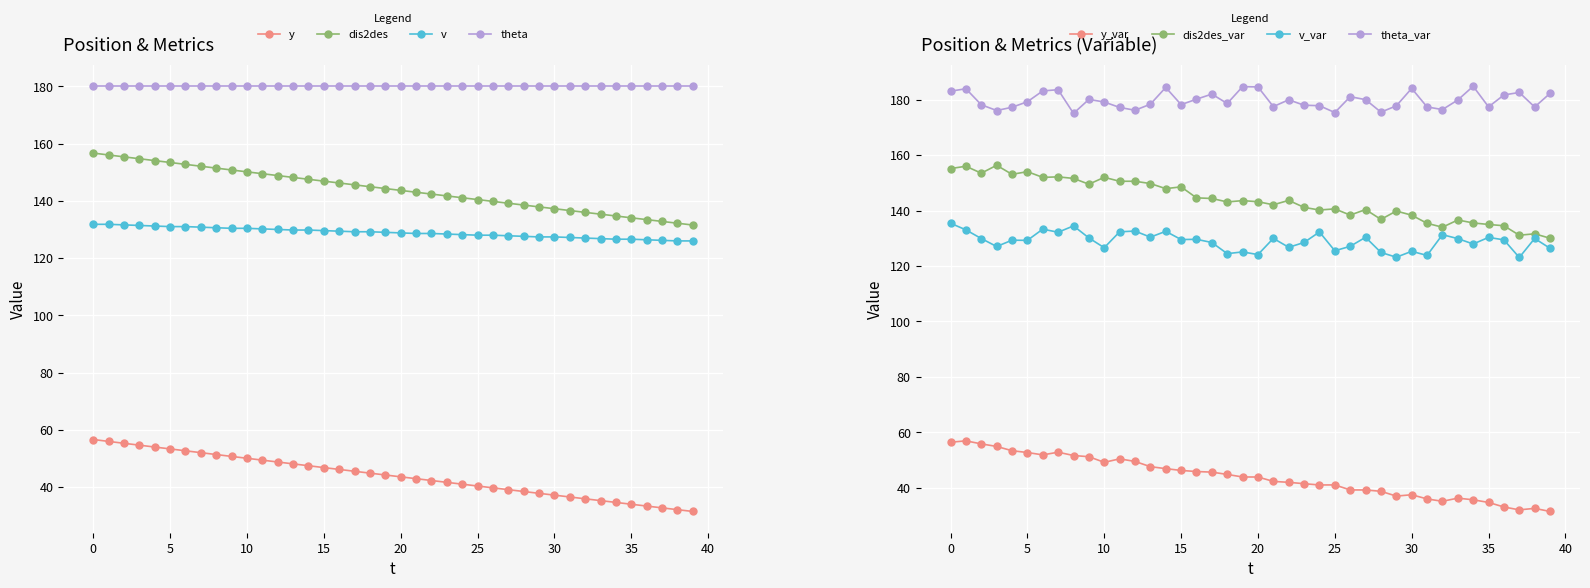

Which category has the lowest value in the y series?

39